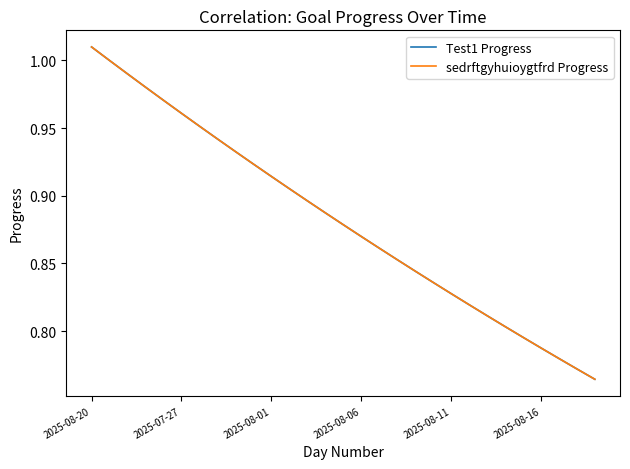

Does the chart display data point markers on the line(s)?

No